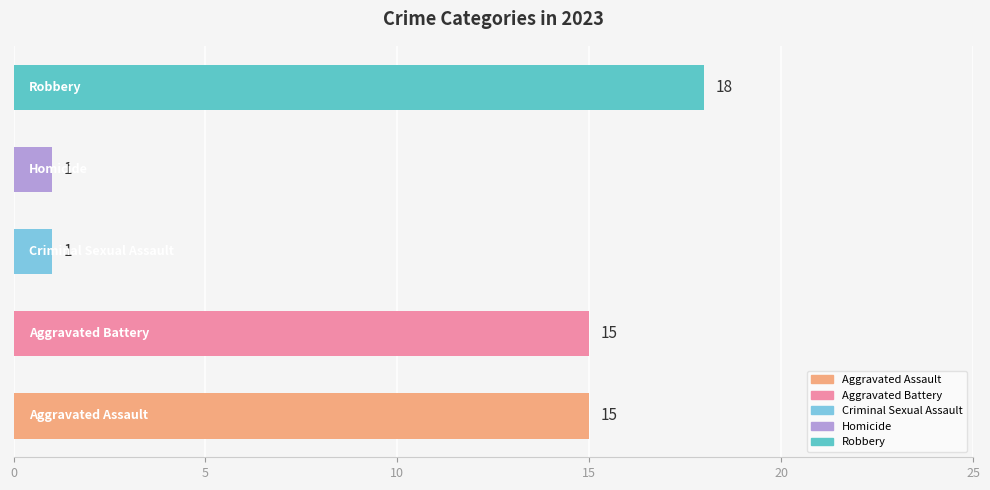

How many values are between 1 and 15?

4